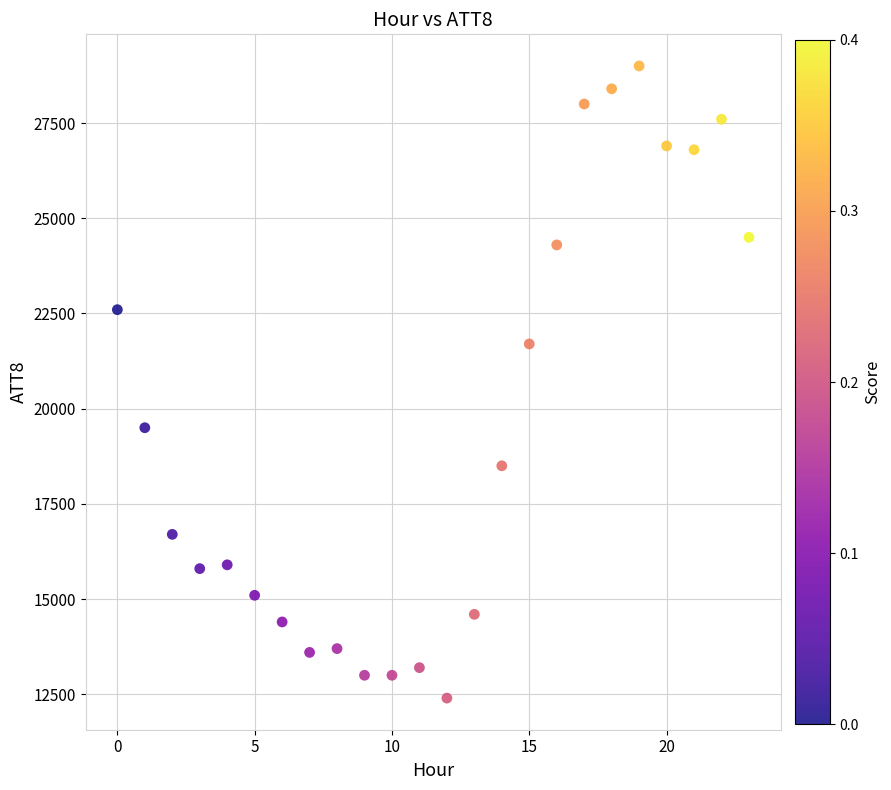

What Y value in the scatter plot is closest to 20700?

21700